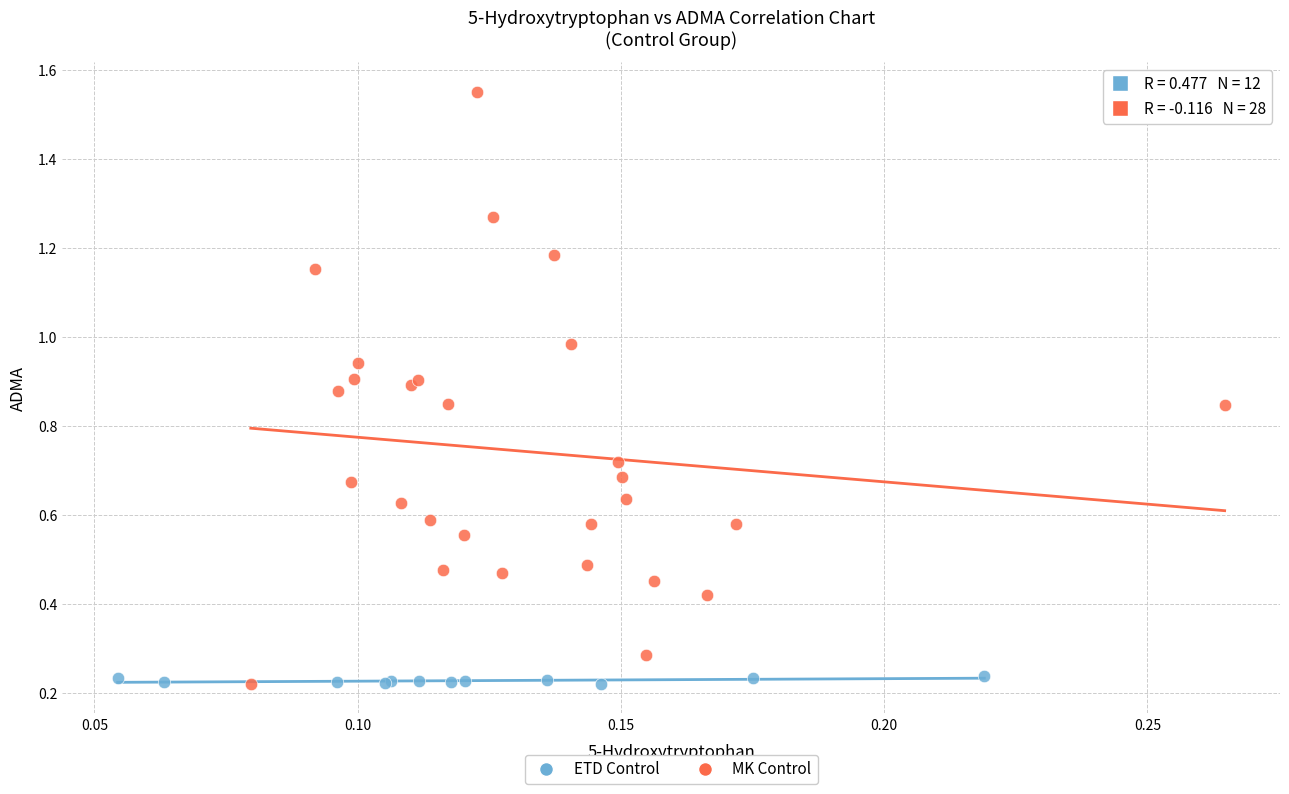

What are all the series names shown in the legend?

ETD Control, MK Control